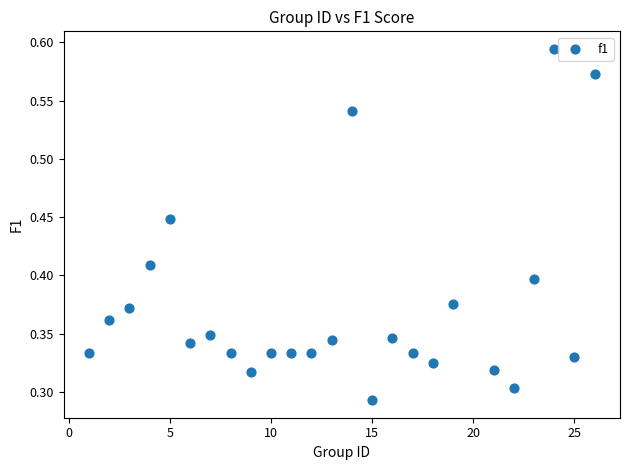

What is the range of X values (max minus min)?

25.0